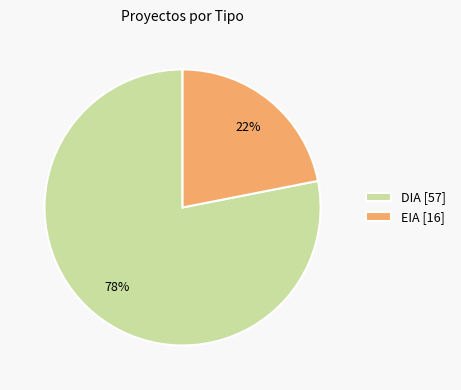

The EIA slice represents 34% of the pie. True or false?

False